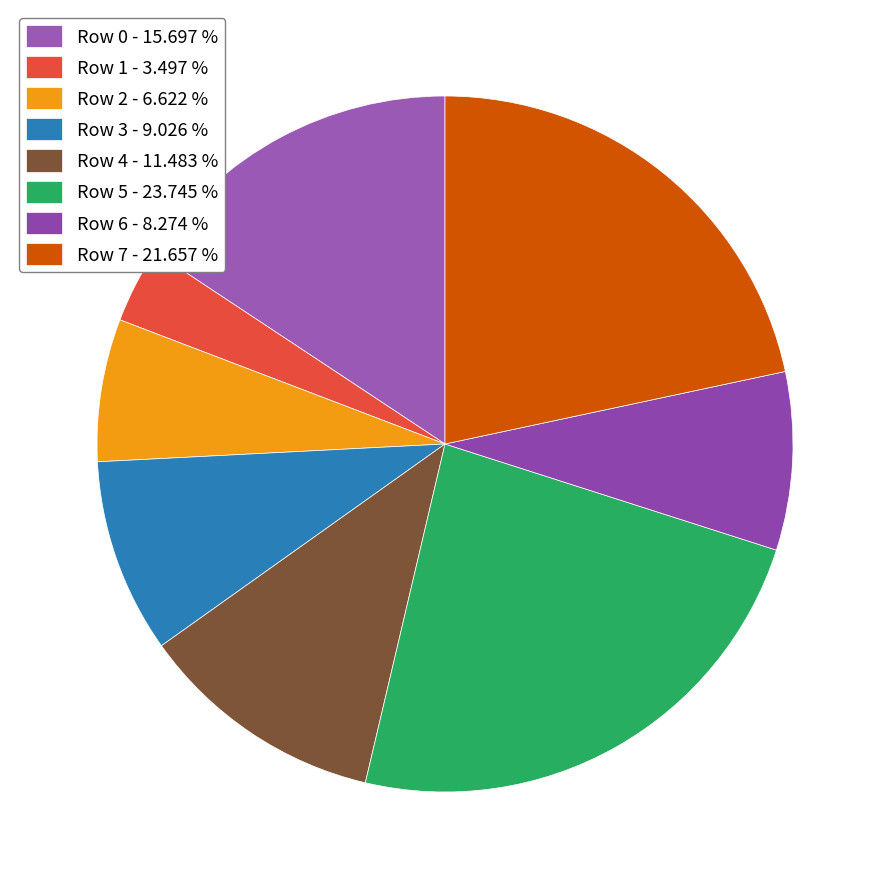

To the nearest percent, what is the average slice percentage?

12%